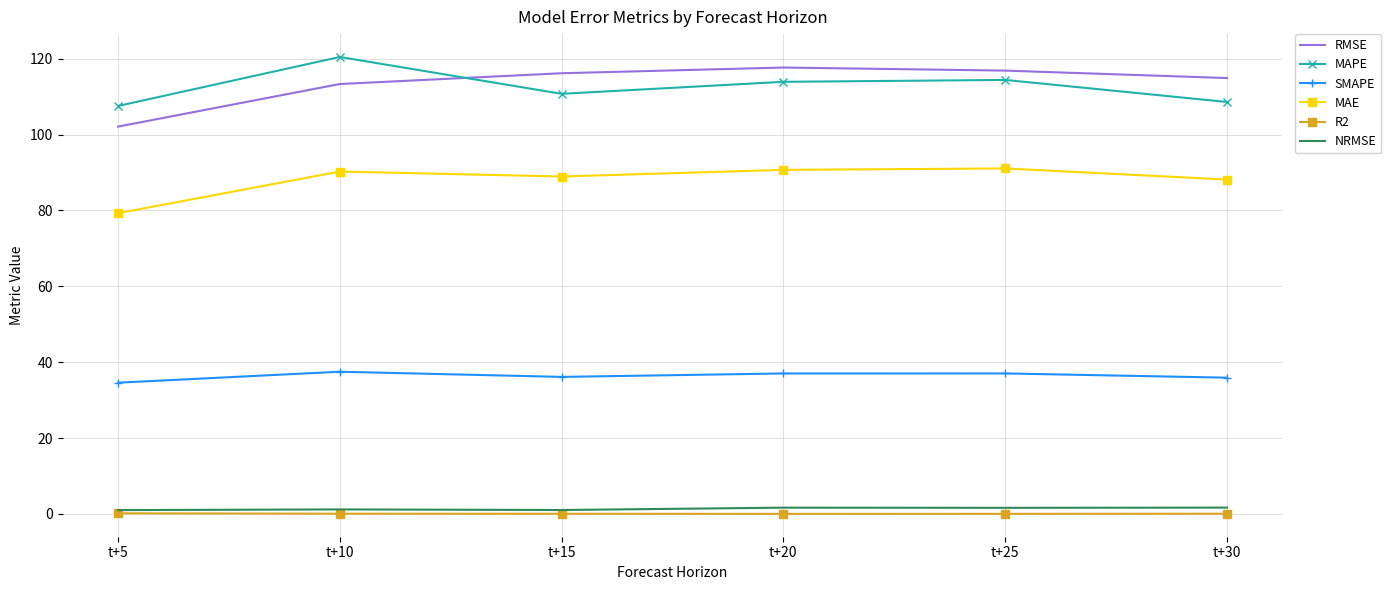

Count the number of data series in this chart.

6